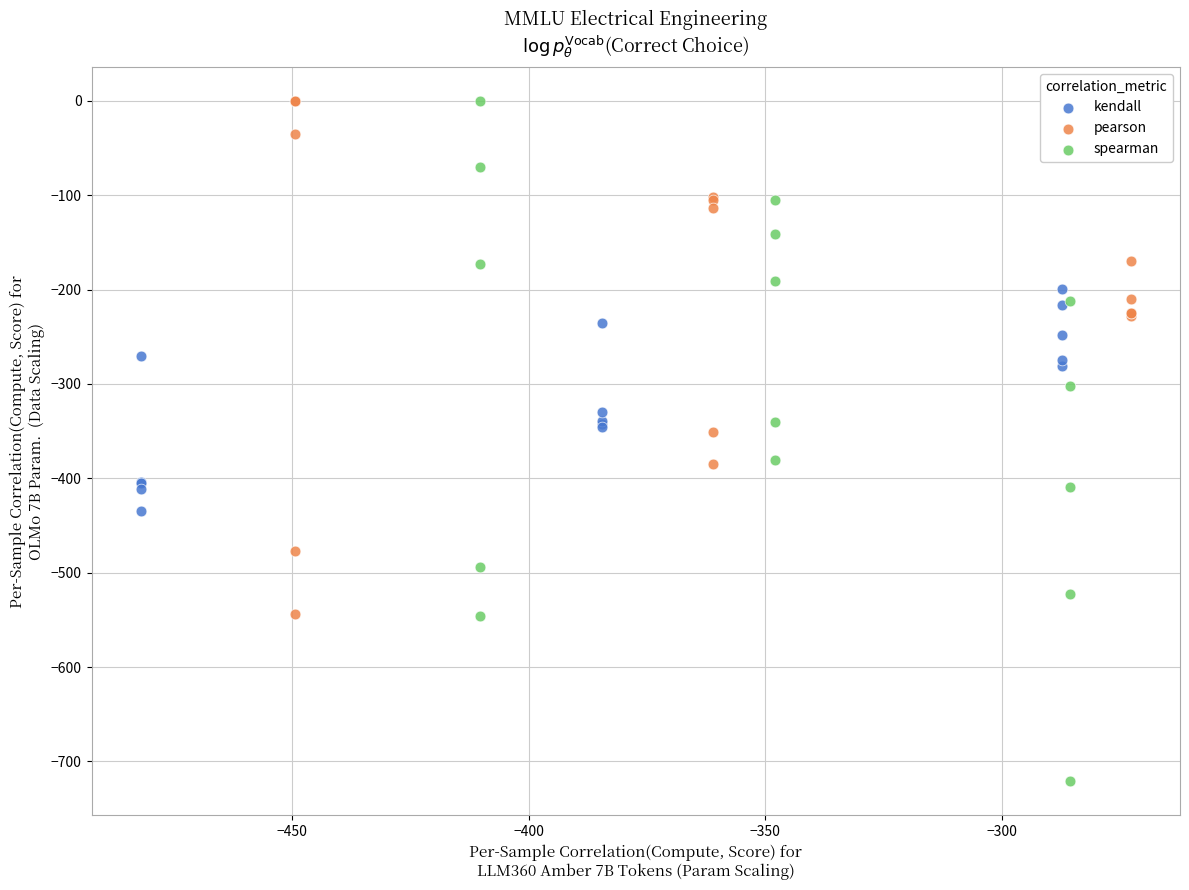

Which series has the widest spread of Y values?

spearman